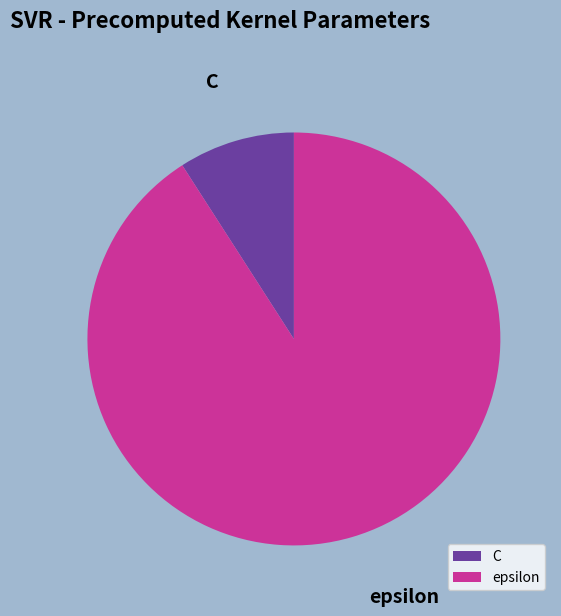

True or false: epsilon accounts for 99% of the total.

False